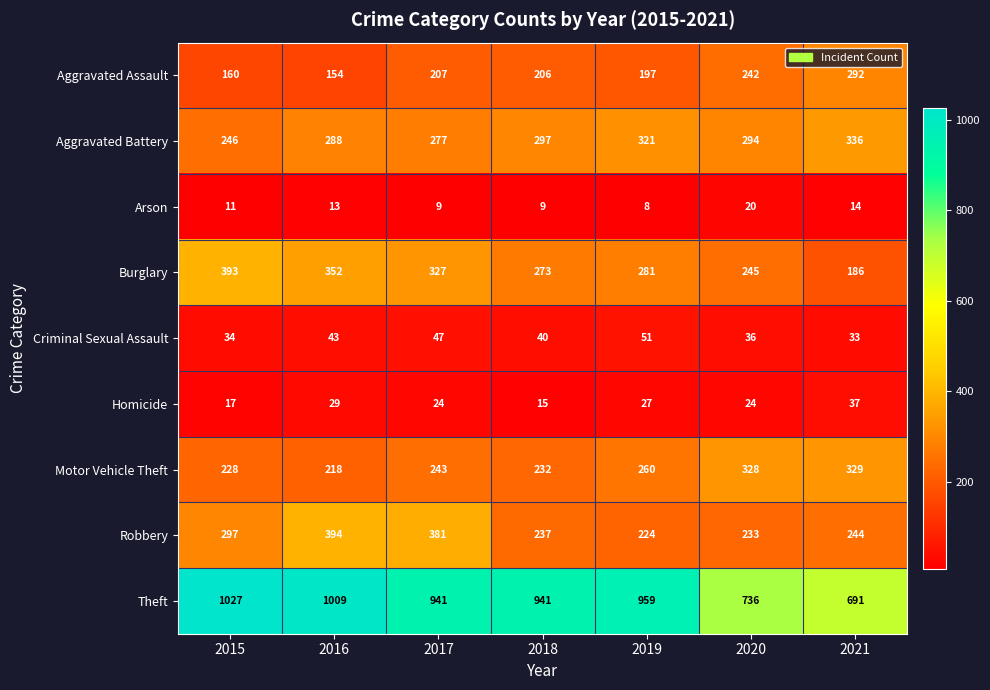

What is the difference between the highest and lowest values at 2018?

932